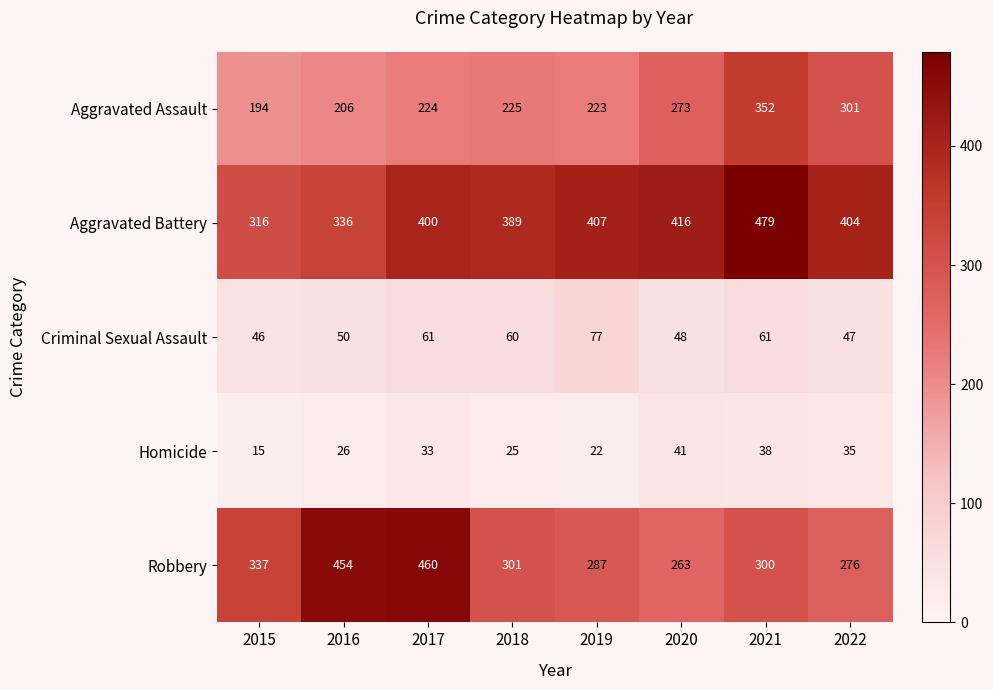

Which series has the largest range (max minus min)?

Robbery